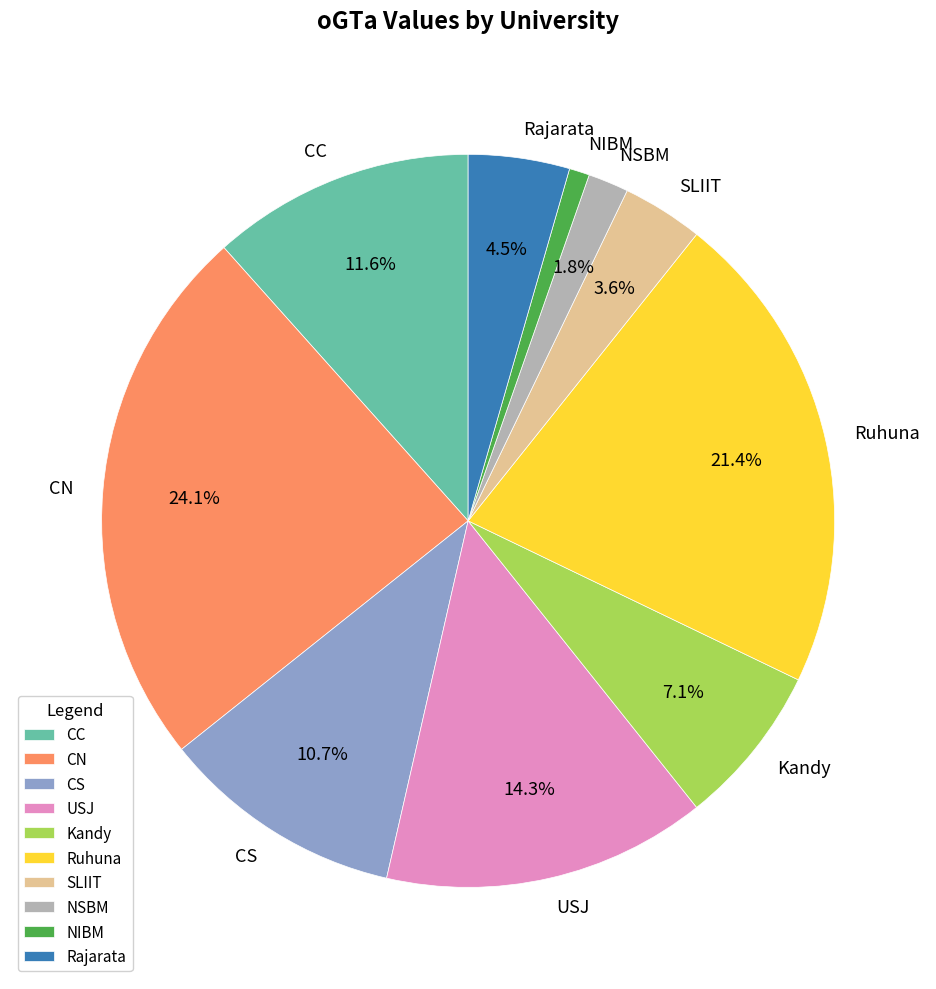

Which category has the biggest portion of the pie?

CN